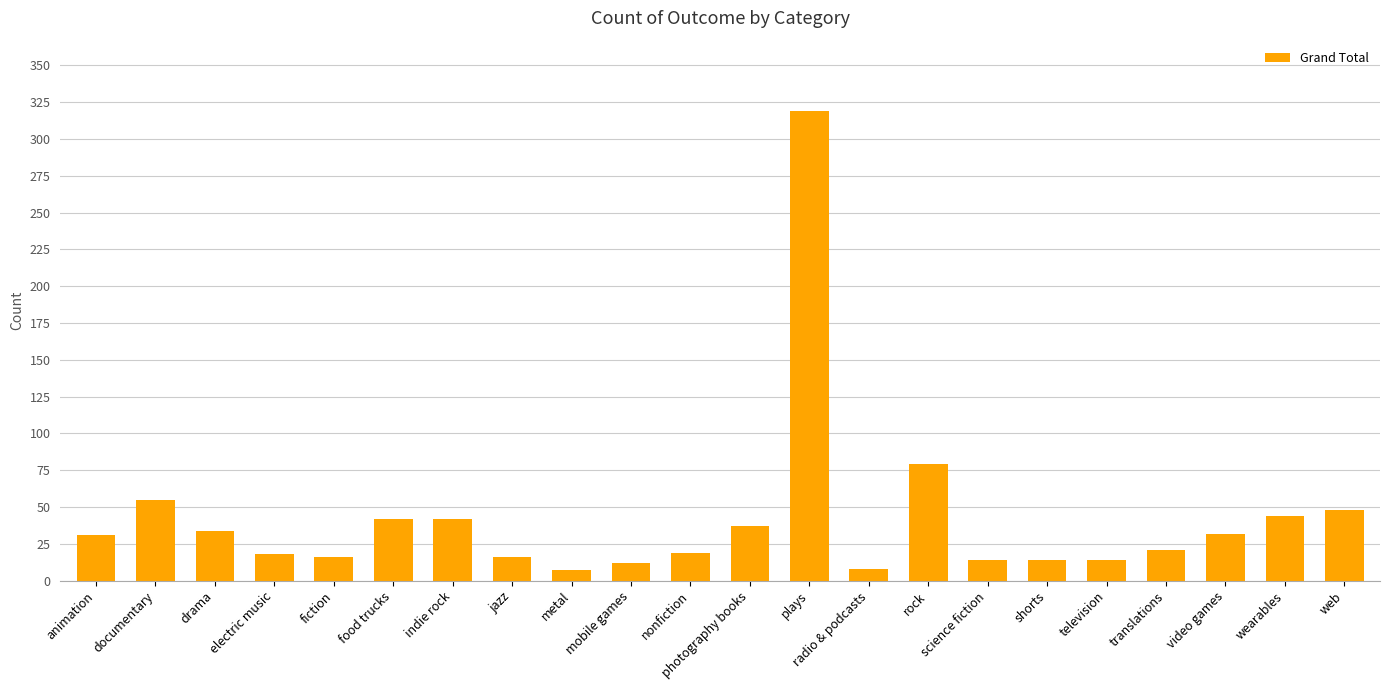

Are the bars grouped side by side (vs. stacked)?

No